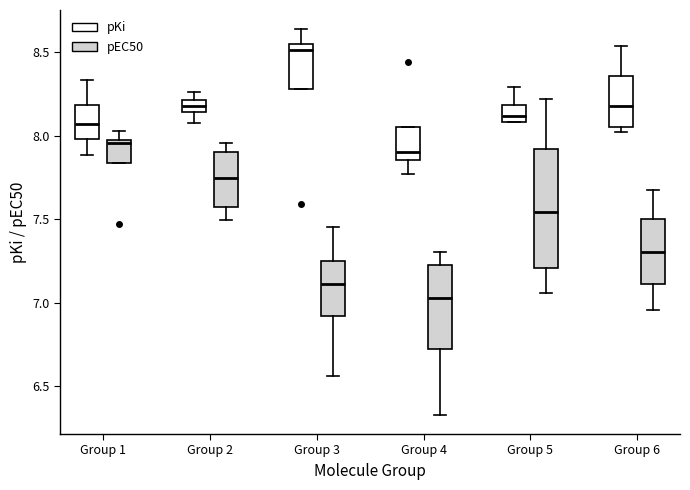

Reading left to right, read every box against the y-axis: the position of its median line, the range the box covers, and the ends of its whiskers. The values are not printed on the chart, so give them approximately, as read against the axis.

Group 1 (pKi): median 8.05, box 8.00 to 8.20, whiskers 7.90 to 8.35
Group 1 (pEC50): median 7.95, box 7.85 to 8.00, whiskers 7.85 to 8.05
Group 2 (pKi): median 8.20 (inside the box), box 8.15 to 8.20, whiskers 8.10 to 8.25
Group 2 (pEC50): median 7.75, box 7.60 to 7.90, whiskers 7.50 to 7.95
Group 3 (pKi): median 8.50, box 8.30 to 8.55, whiskers 8.30 to 8.65
Group 3 (pEC50): median 7.10, box 6.90 to 7.25, whiskers 6.55 to 7.45
Group 4 (pKi): median 7.90, box 7.85 to 8.05, whiskers 7.75 to 8.05
Group 4 (pEC50): median 7.05, box 6.70 to 7.25, whiskers 6.35 to 7.30
Group 5 (pKi): median 8.10 (just above the box's lower edge), box 8.10 to 8.20, whiskers 8.10 to 8.30
Group 5 (pEC50): median 7.55, box 7.20 to 7.90, whiskers 7.05 to 8.20
Group 6 (pKi): median 8.20, box 8.05 to 8.35, whiskers 8.00 to 8.55
Group 6 (pEC50): median 7.30, box 7.10 to 7.50, whiskers 6.95 to 7.70